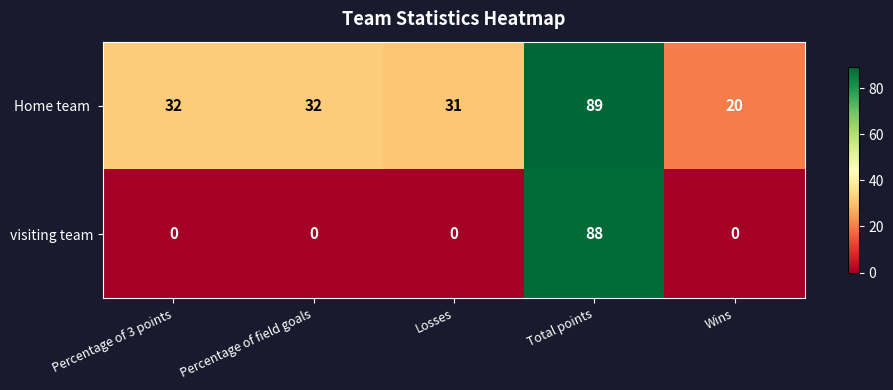

The visiting team series shows 0 at Wins. True or false?

True